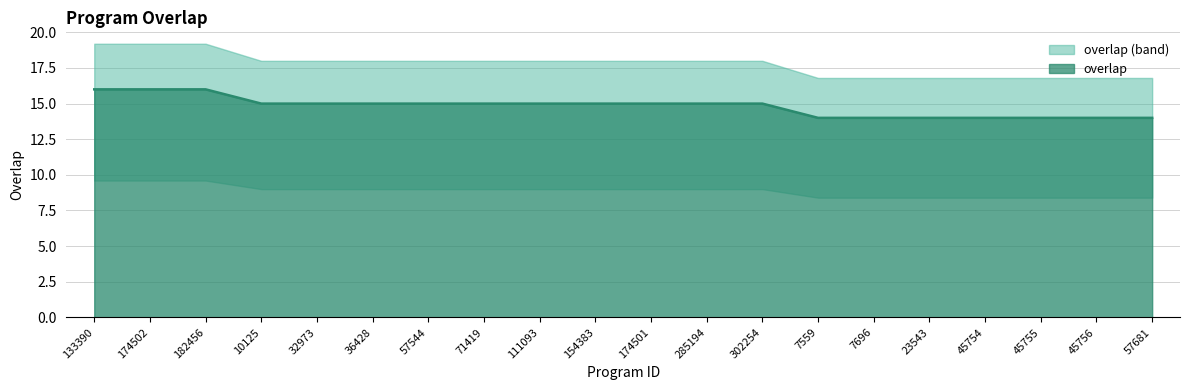

The chart shows a value of 15 at 32973. True or false?

True